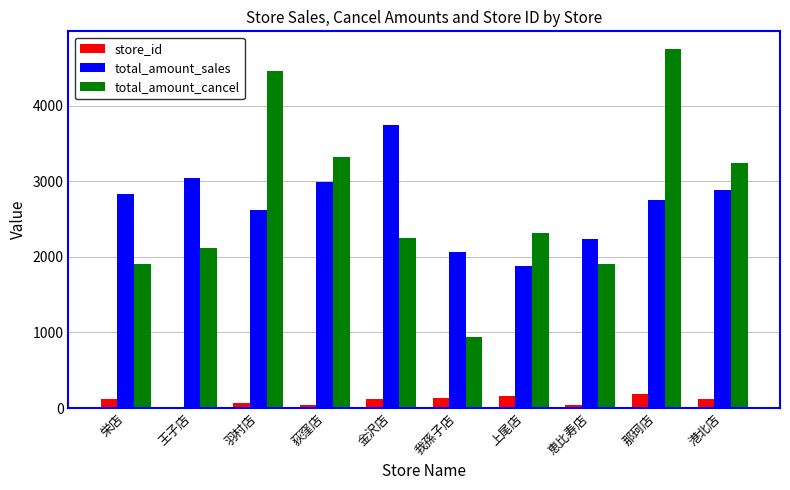

Which series has the widest spread of values?

total_amount_cancel